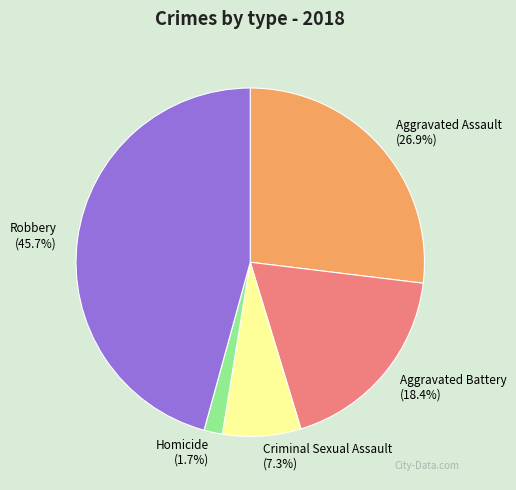

To the nearest percent, what is the difference between the largest and smallest slice percentages?

44%